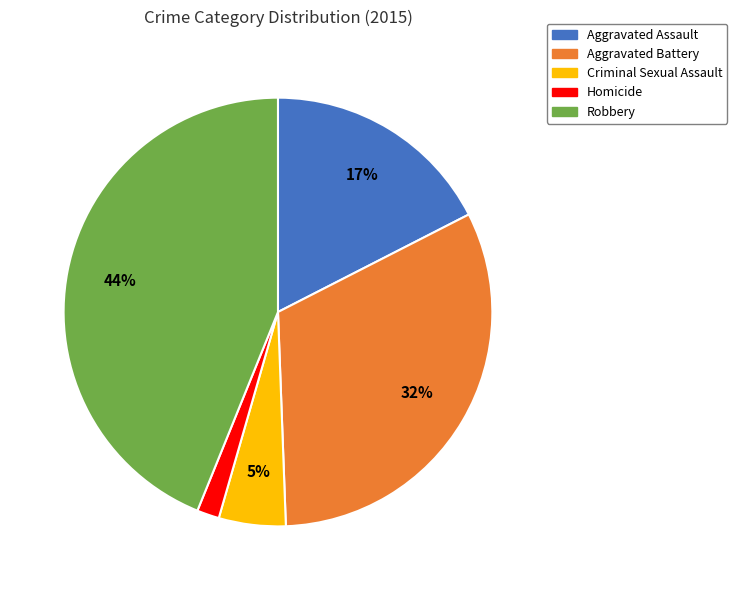

The Robbery slice represents 56% of the pie. True or false?

False